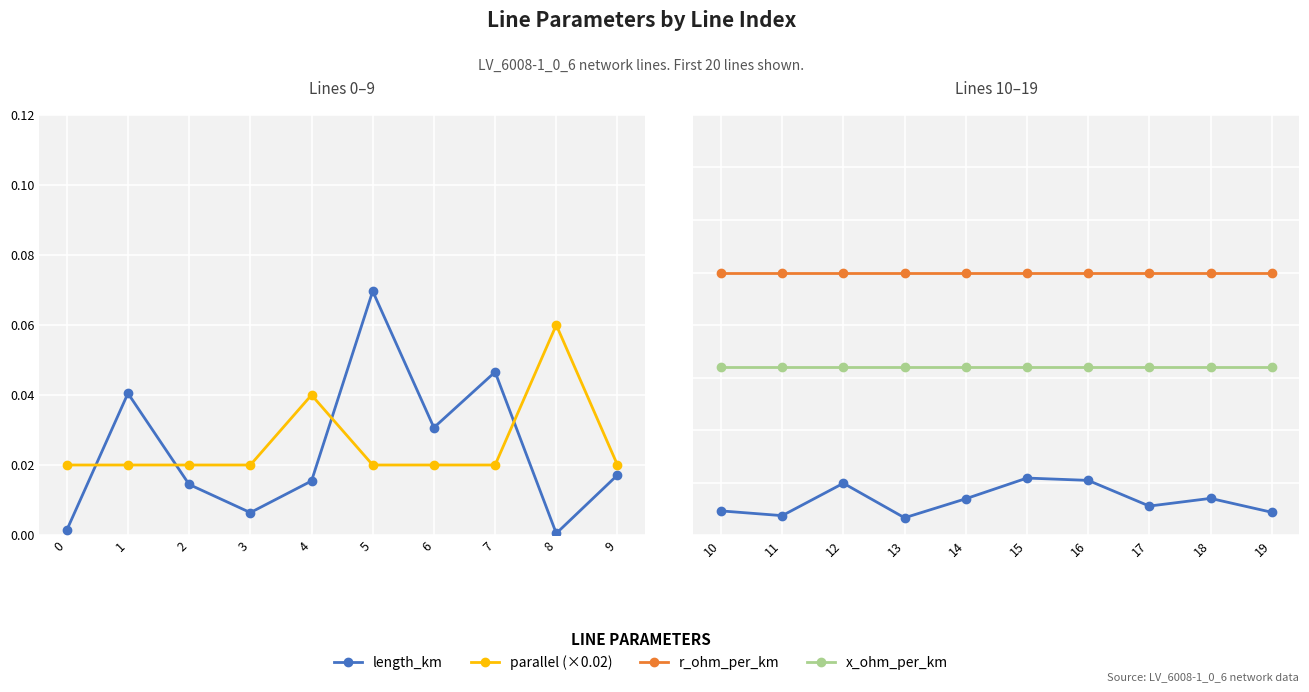

Is it true that x_ohm_per_km equals 0.1 at 4?

False